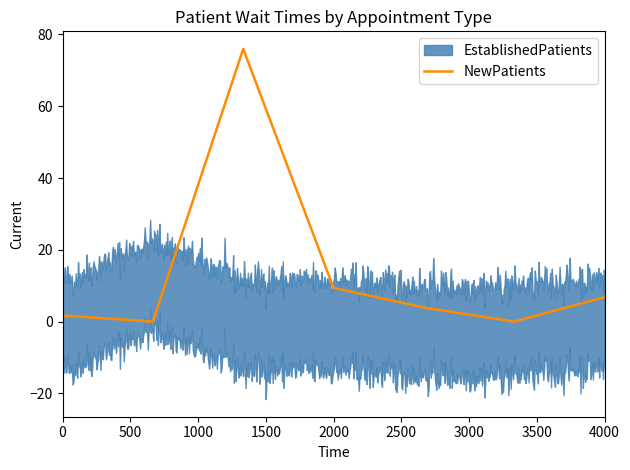

At how many categories does at least one series exceed 30?

1